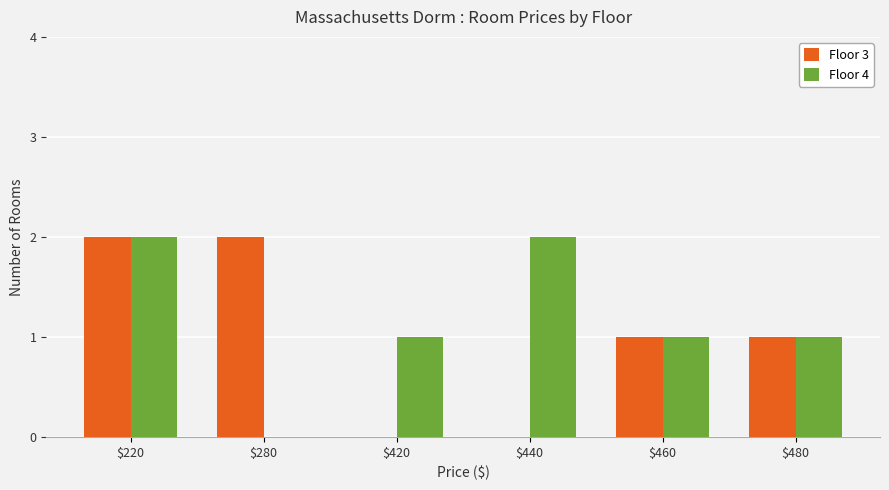

What is the total value across all series at $220?

4